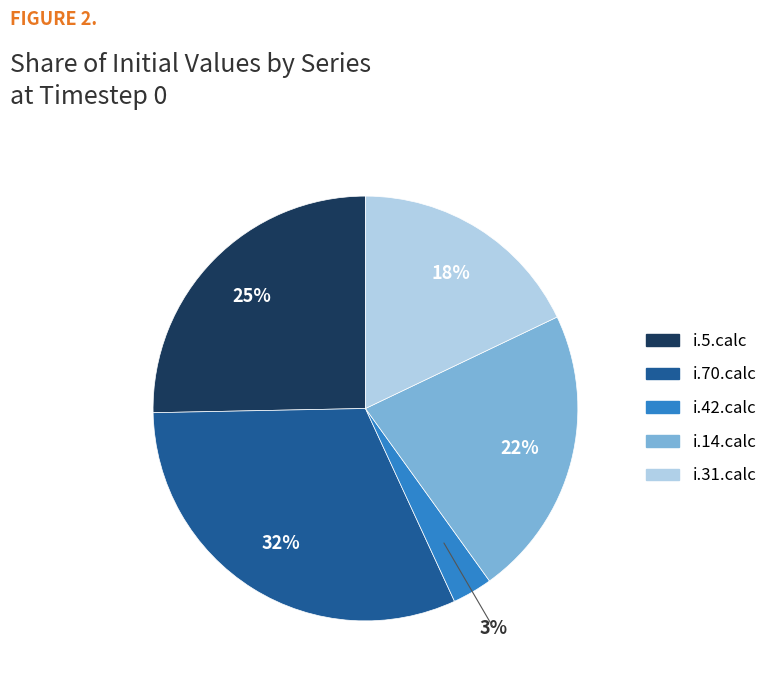

To the nearest percent, what is the average slice percentage?

20%